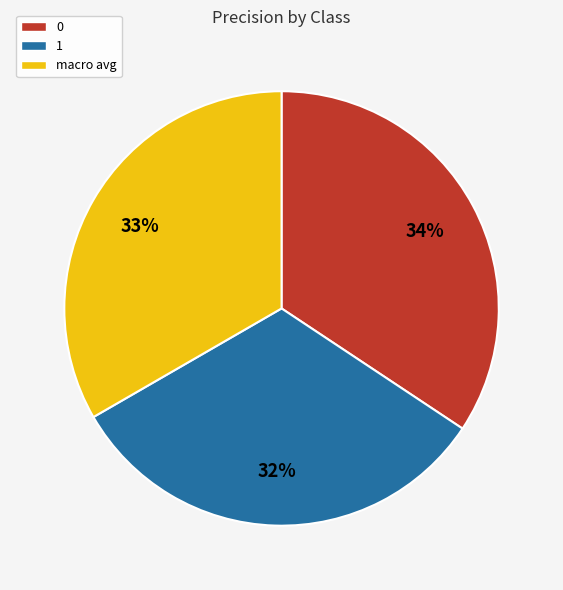

Is it true that 1 is 46% of the pie?

False